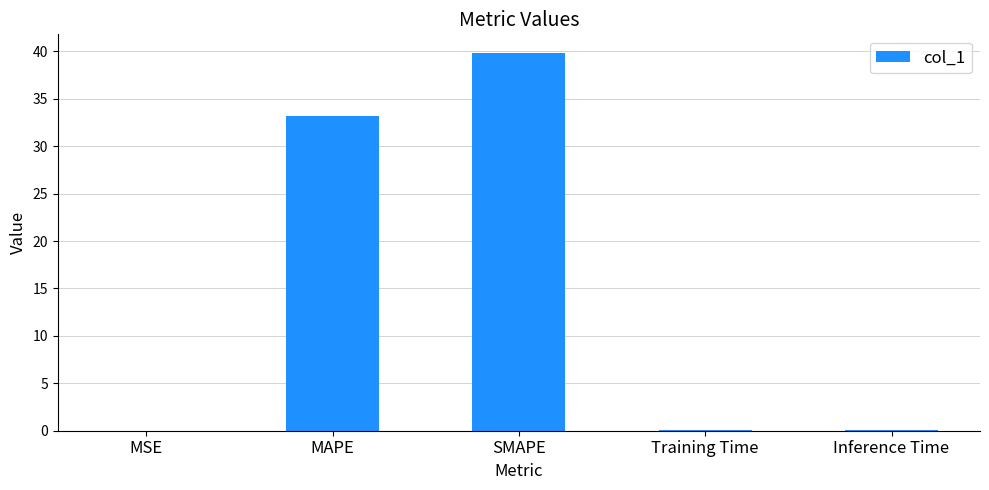

True or false: the data shows 48.3 at MAPE.

False